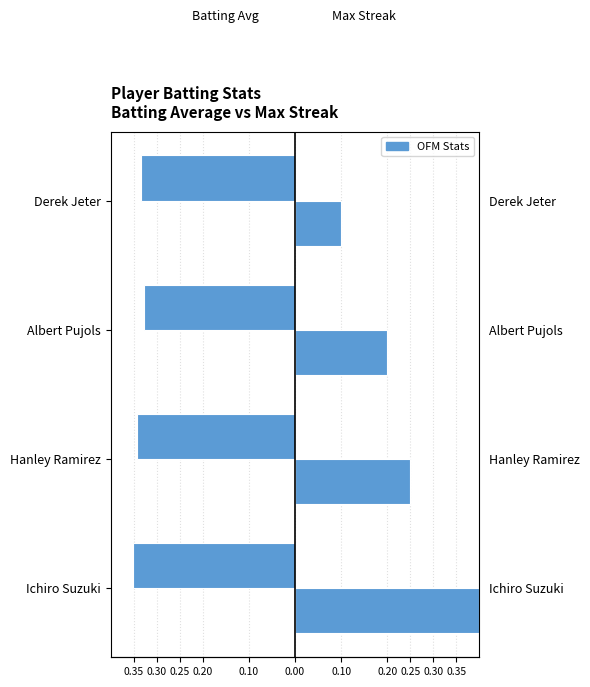

Which series has the widest spread of values?

Max Streak (scaled)